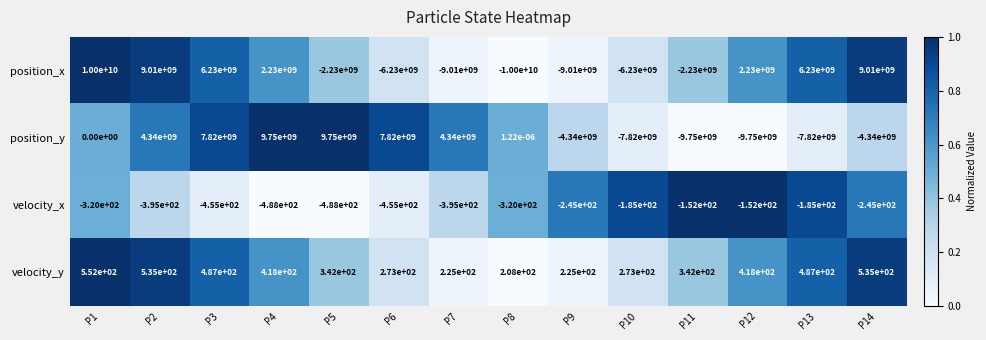

The value of velocity_y at P10 is 273.0. True or false?

True